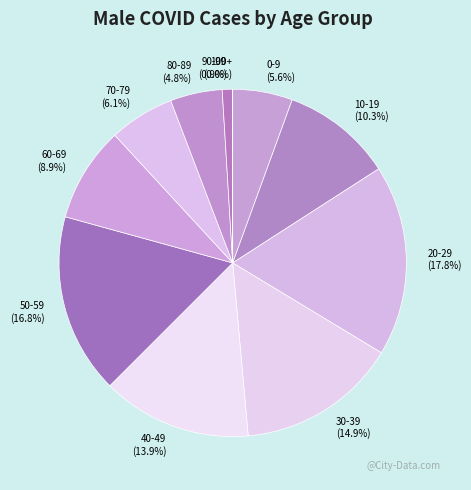

Does 70-79 represent more than half of the total?

No